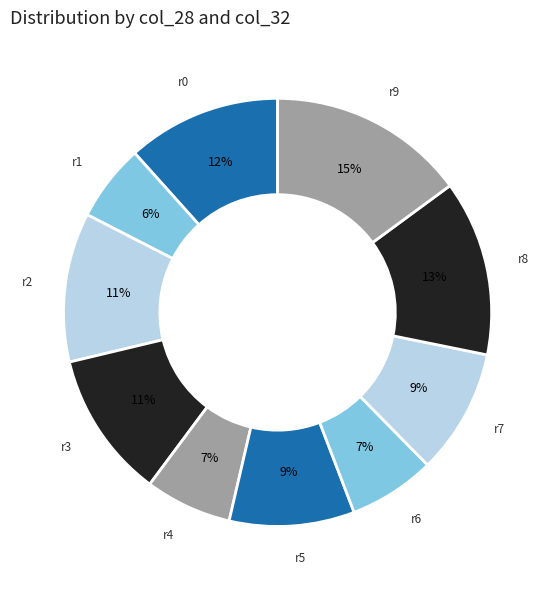

To the nearest percent, what is the difference between the largest and smallest slice percentages?

9%